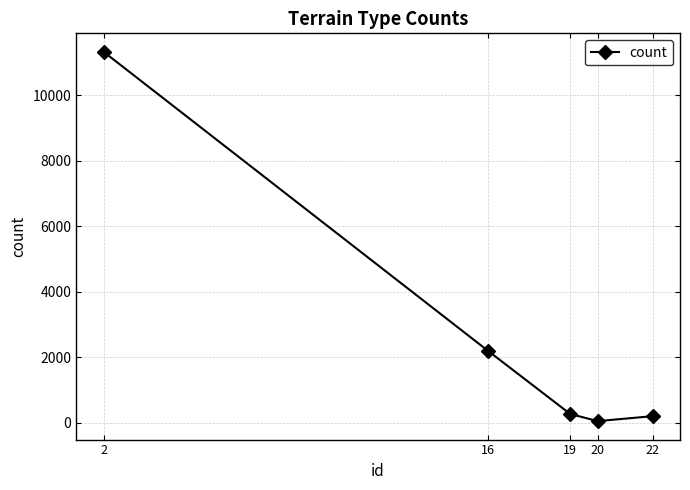

The value at 22 is 200. True or false?

True